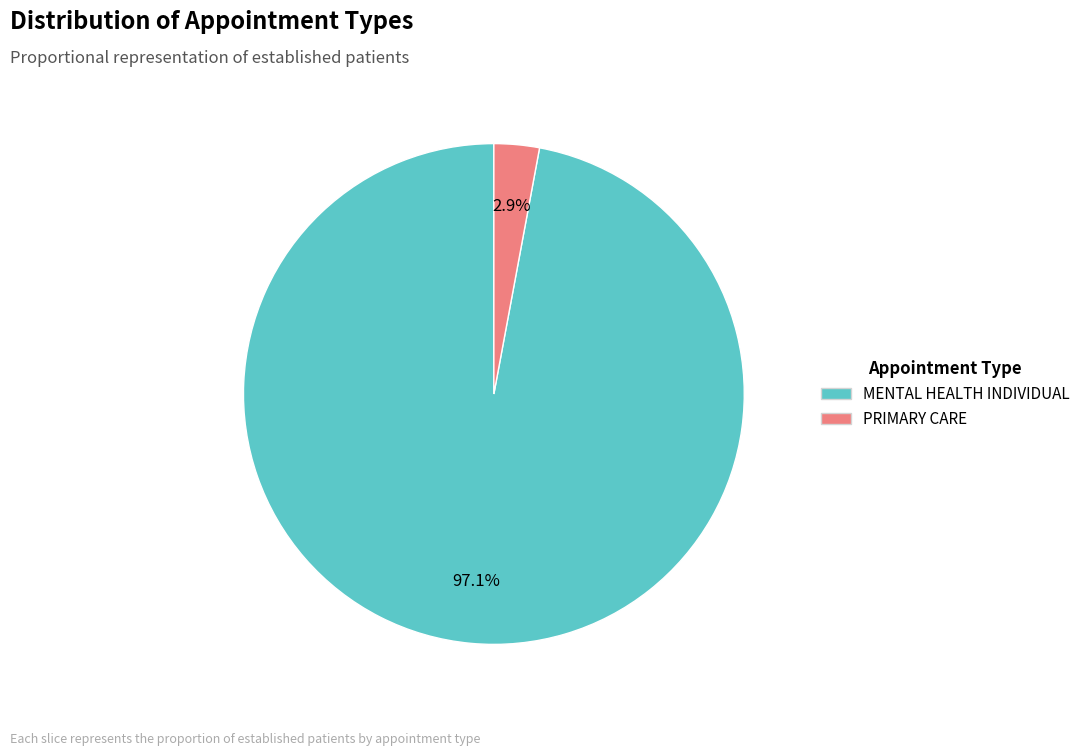

What is the largest slice in the pie chart?

MENTAL HEALTH INDIVIDUAL